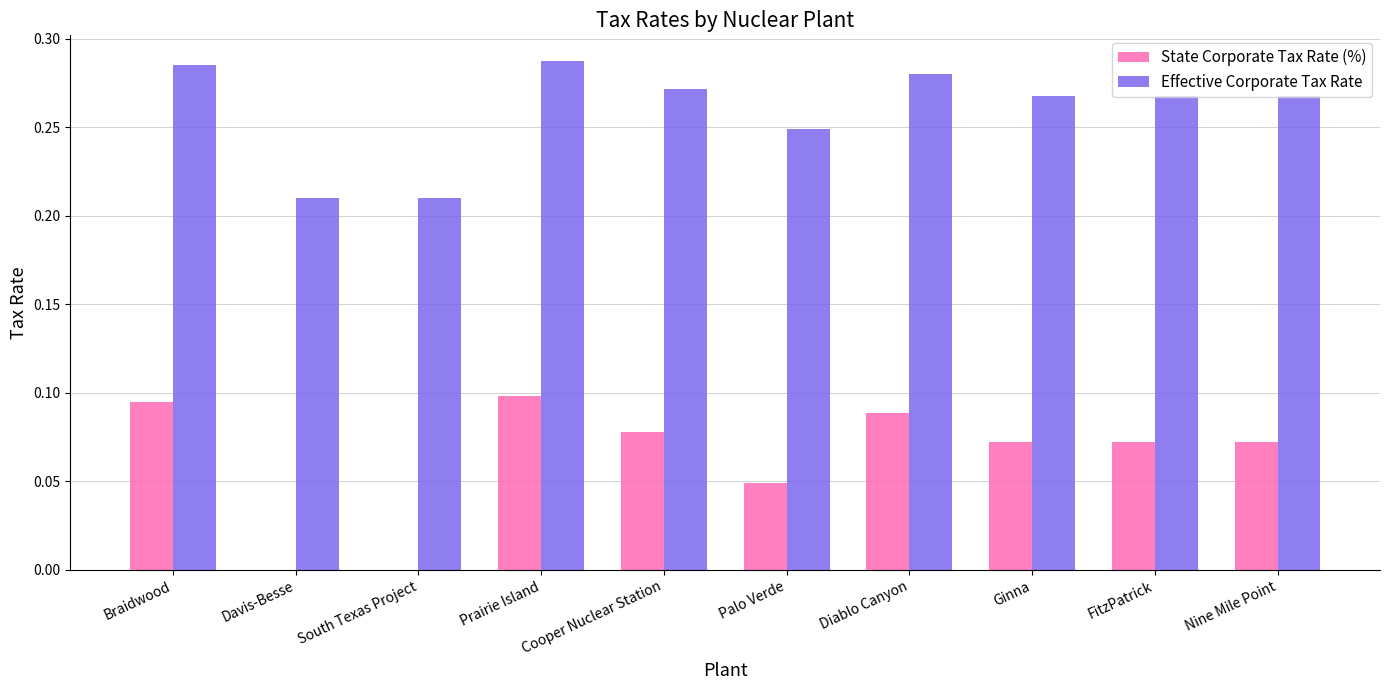

Which series has the largest range (max minus min)?

State Corporate Tax Rate (%)